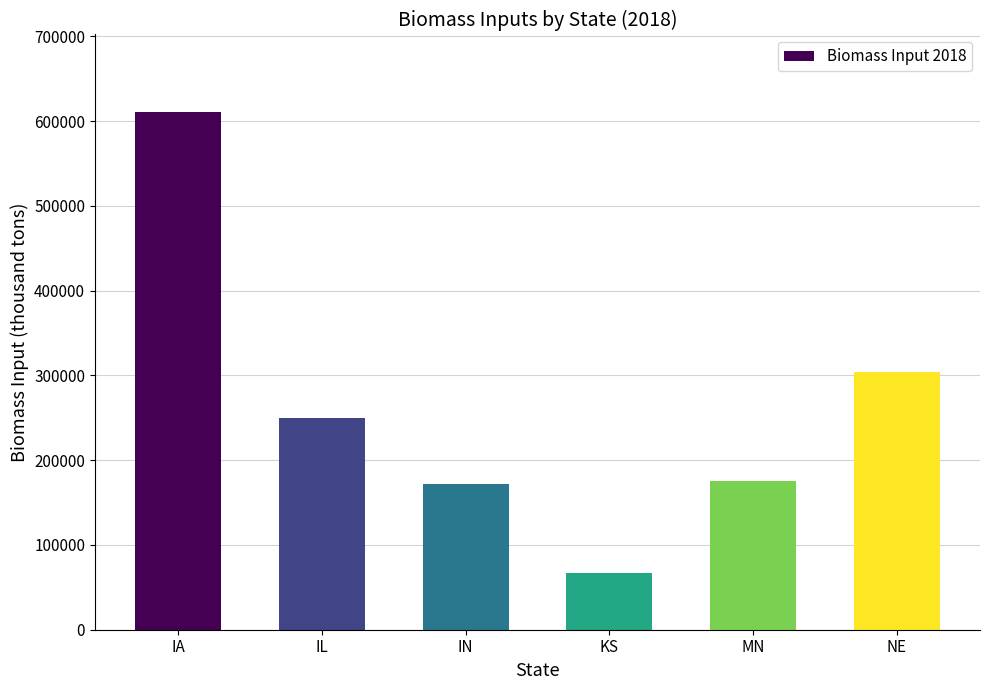

What is the label of the 6th bar from the right?

IA